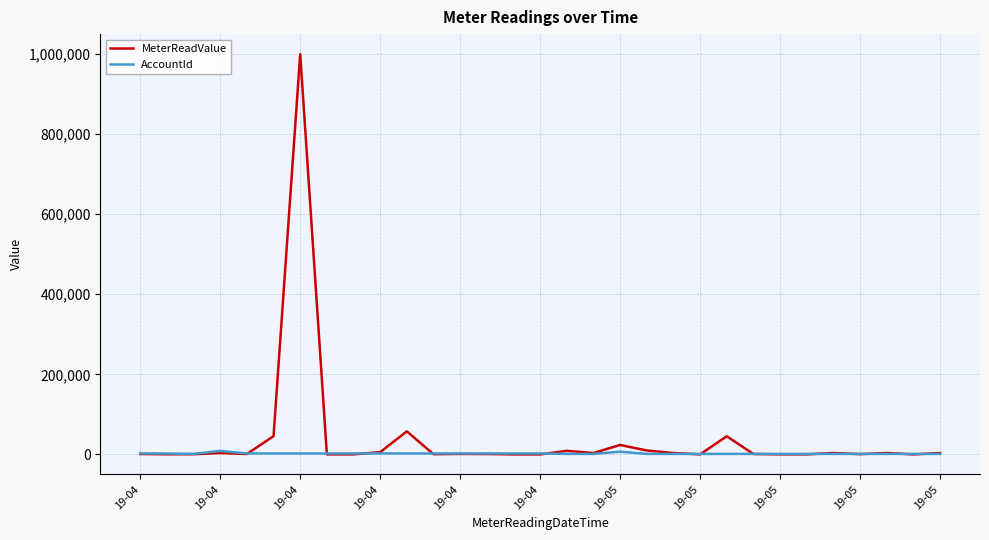

Which series has the widest spread of values?

MeterReadValue